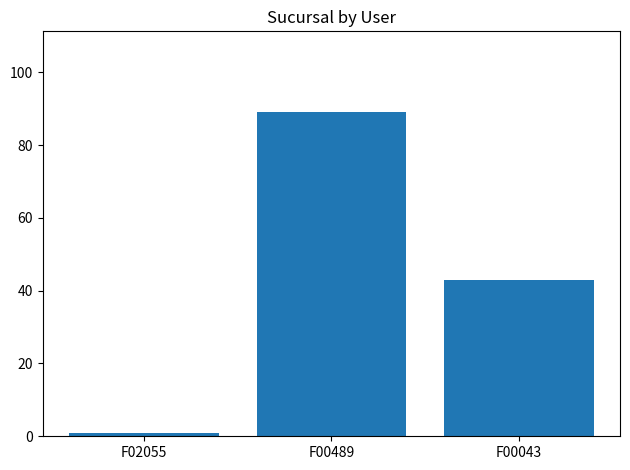

Reading right to left, extract all data points from this chart.

F00043=43	F00489=89	F02055=1